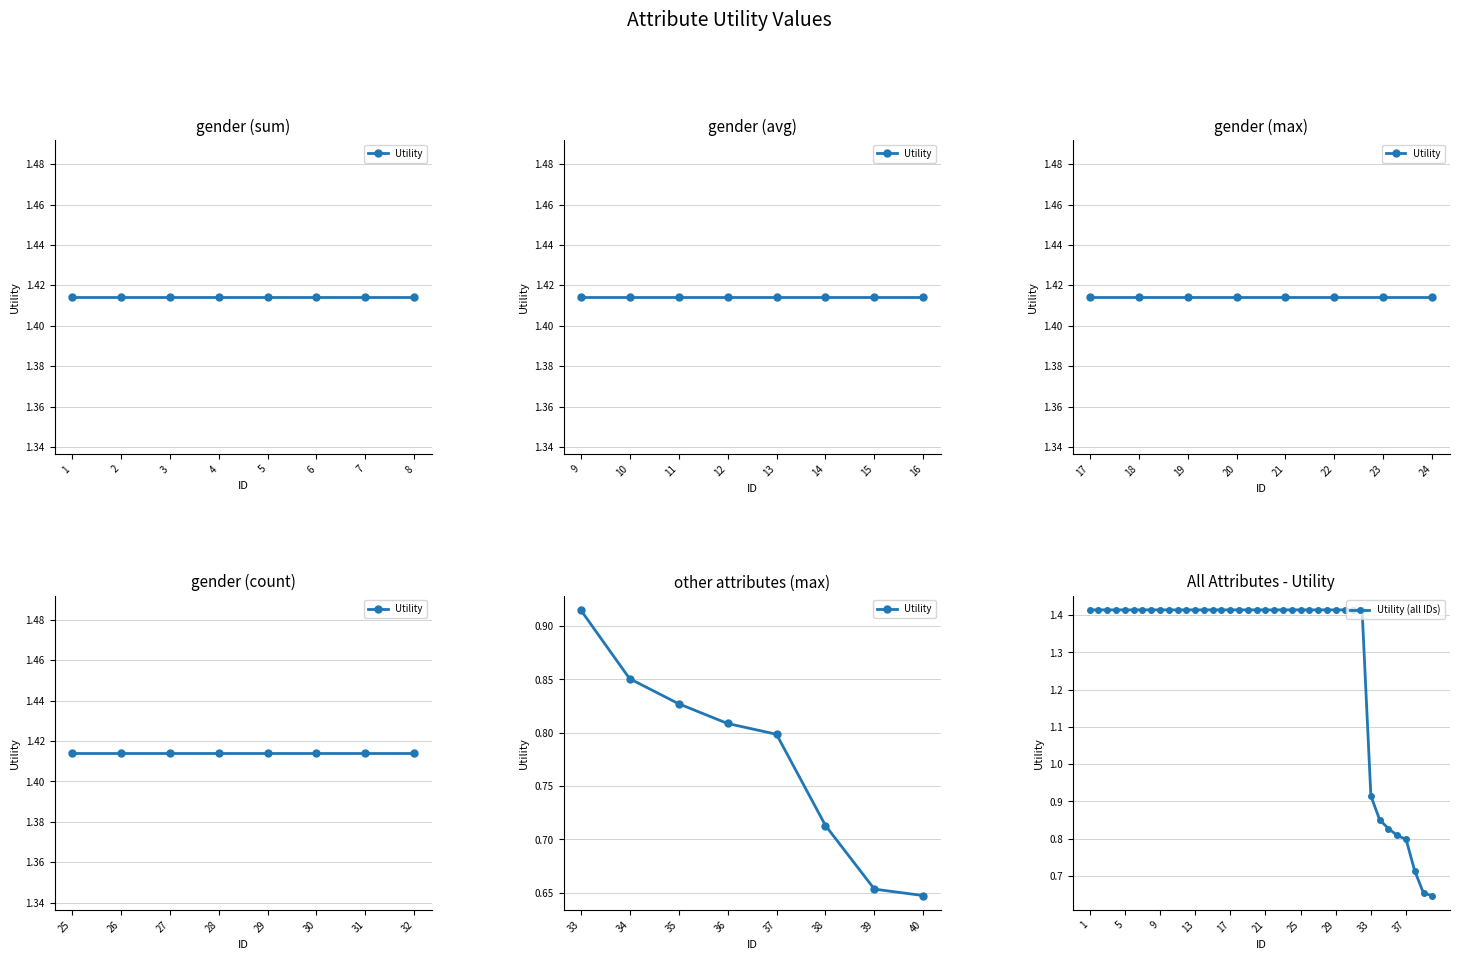

Is it true that Utility (all IDs) equals 2.2 at 21?

False